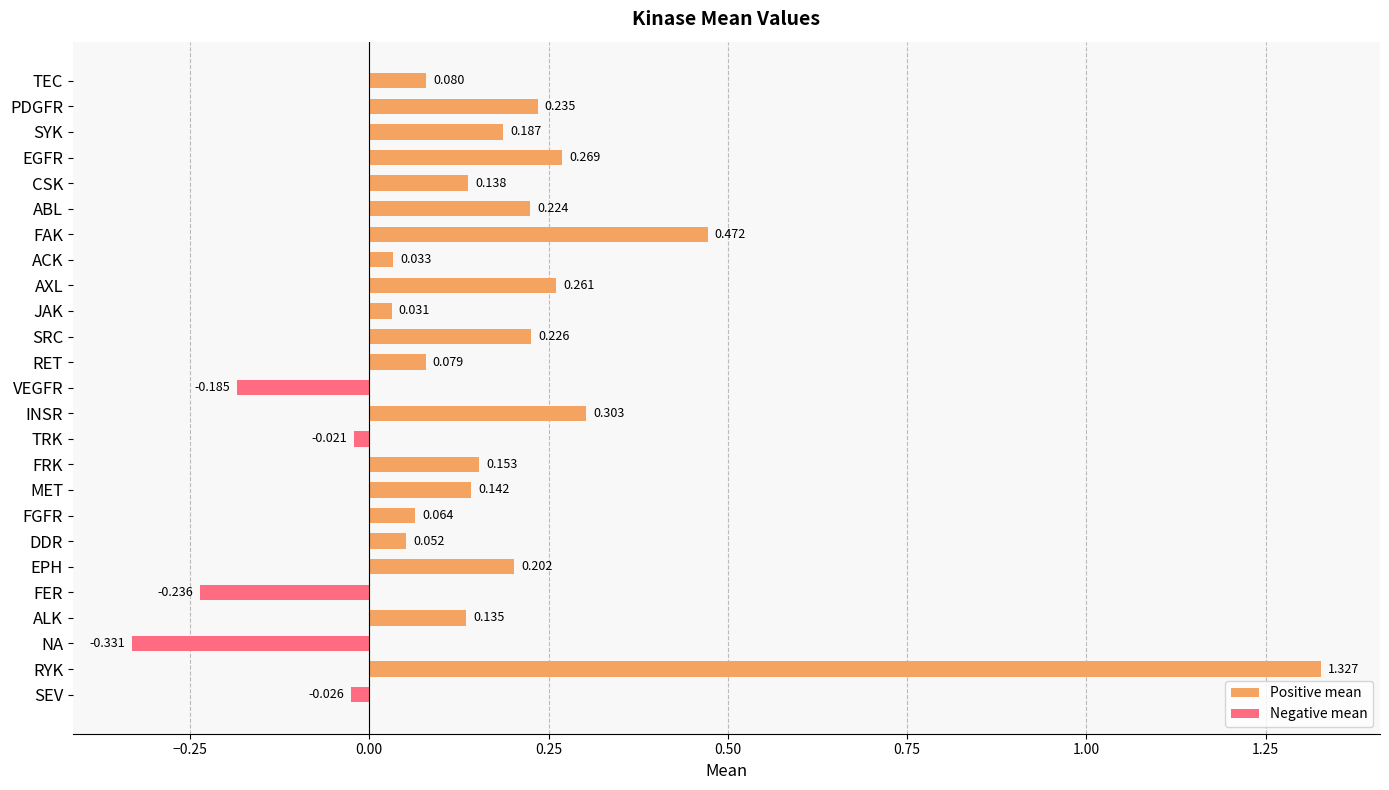

Which series has the largest range (max minus min)?

Positive mean